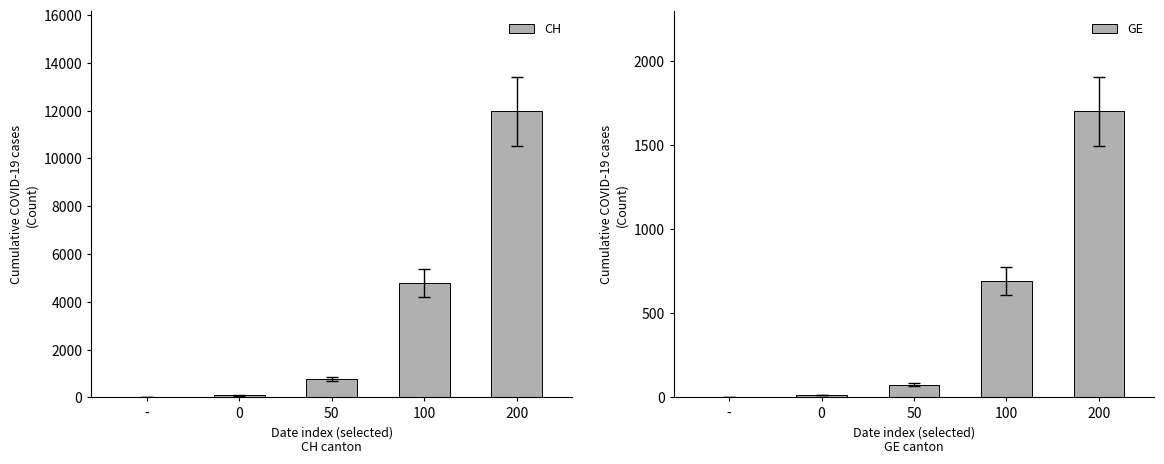

Is the value of GE at 0 greater than the value of CH at 50?

No